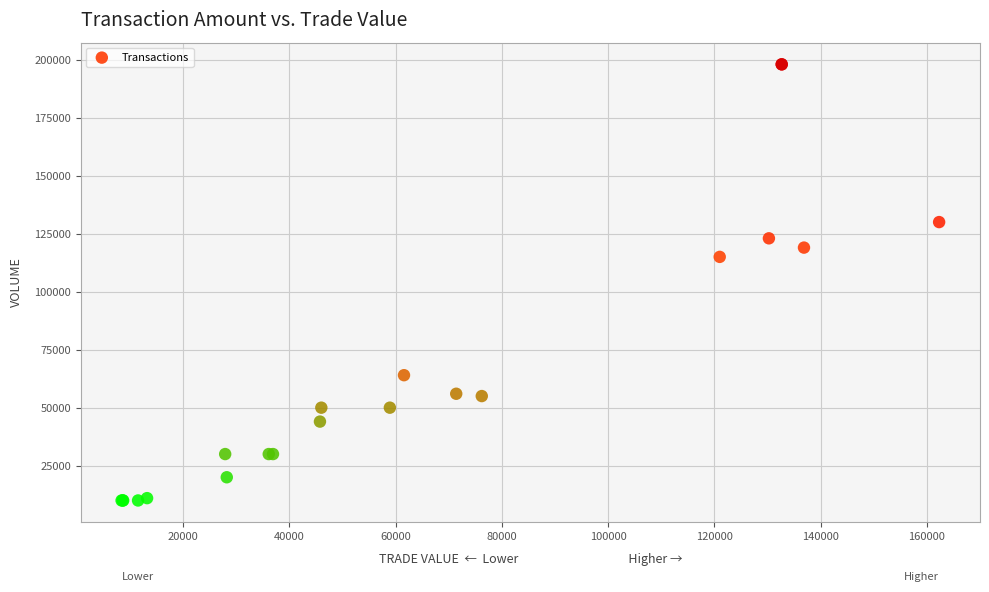

What Y value in the scatter plot is closest to 104000?

115000